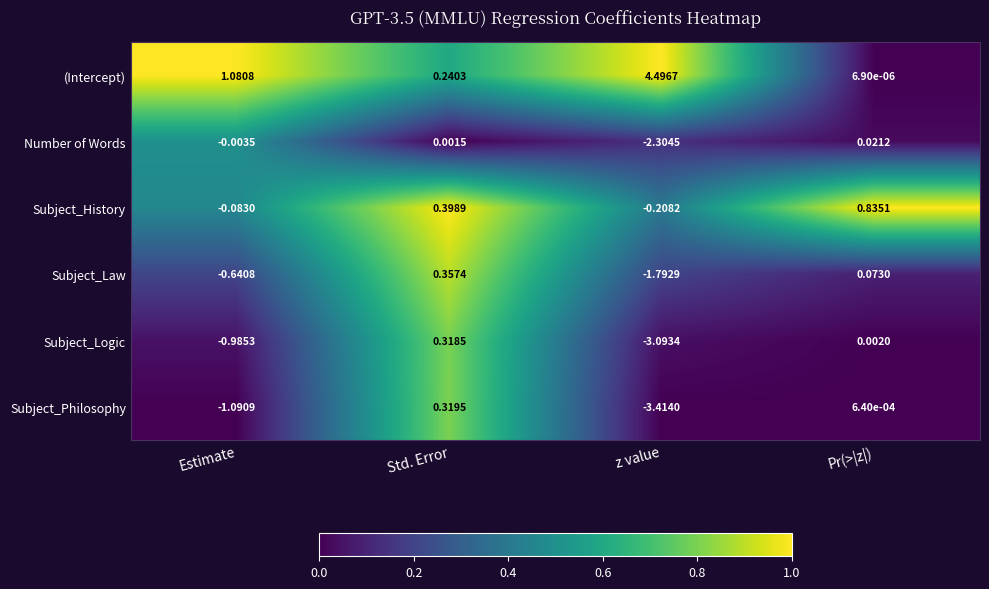

Which category has the highest value in the Number of Words series?

Pr(>|z|)